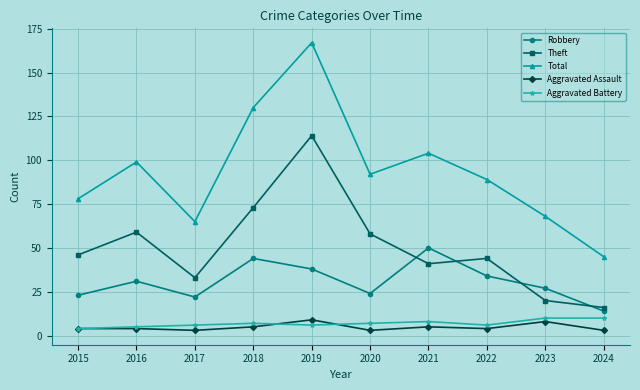

True or false: Aggravated Battery has more than 0 interior local peaks.

True